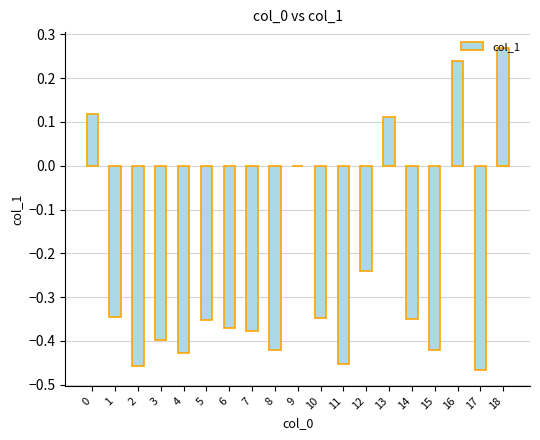

Count the number of data series in this chart.

1